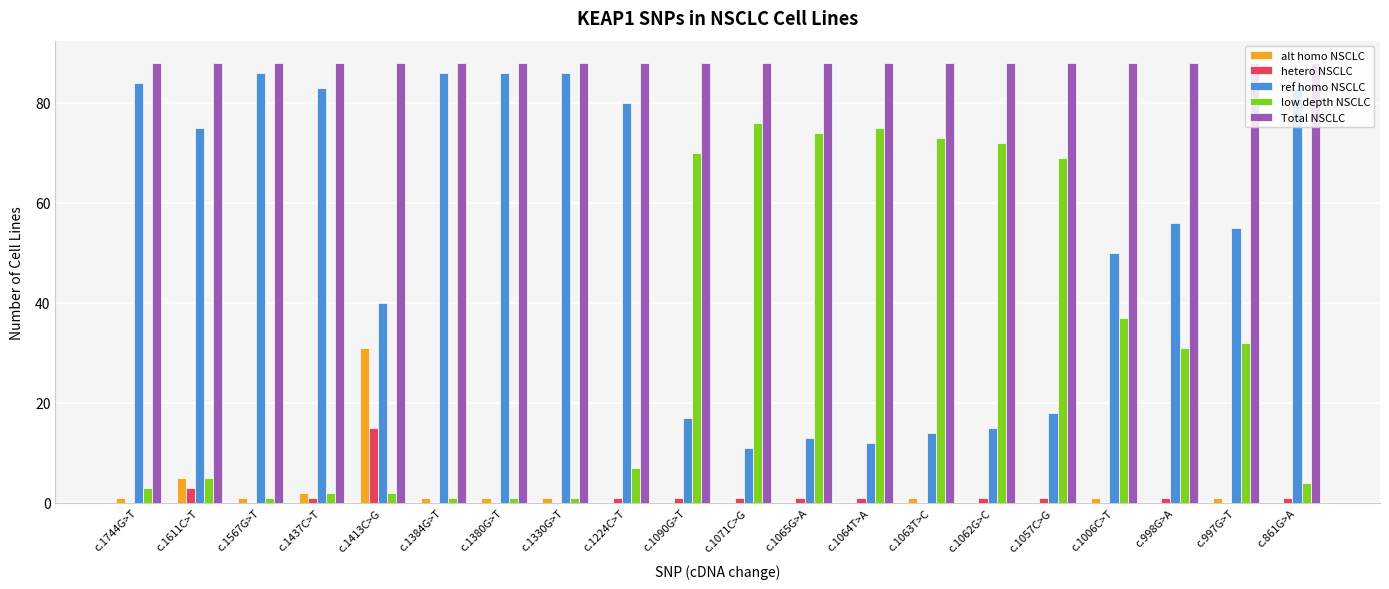

Reading right to left, list all the values displayed in this chart.

alt homo NSCLC: 0	1	0	1	0	0	1	0	0	0	0	0	1	1	1	31	2	1	5	1
hetero NSCLC: 1	0	1	0	1	1	0	1	1	1	1	1	0	0	0	15	1	0	3	0
ref homo NSCLC: 83	55	56	50	18	15	14	12	13	11	17	80	86	86	86	40	83	86	75	84
low depth NSCLC: 4	32	31	37	69	72	73	75	74	76	70	7	1	1	1	2	2	1	5	3
Total NSCLC: 88	88	88	88	88	88	88	88	88	88	88	88	88	88	88	88	88	88	88	88